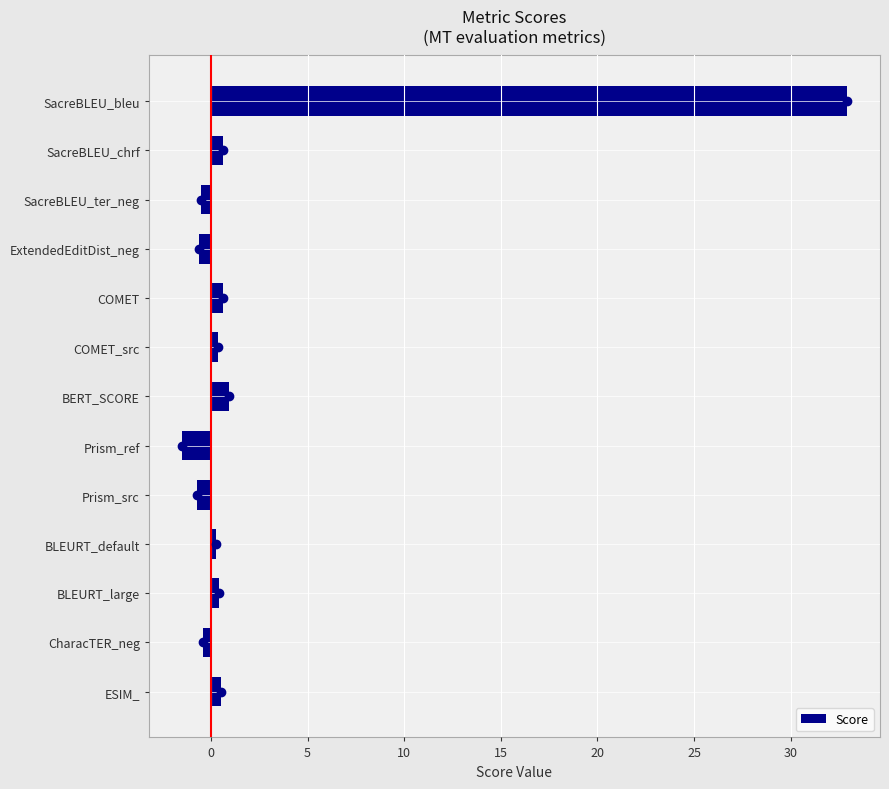

At which category does the chart reach its minimum across all series?

Prism_ref